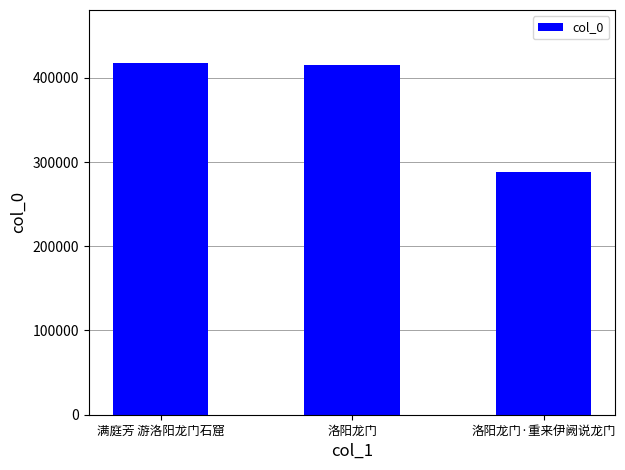

At which category does the chart reach its minimum across all series?

洛阳龙门·重来伊阙说龙门